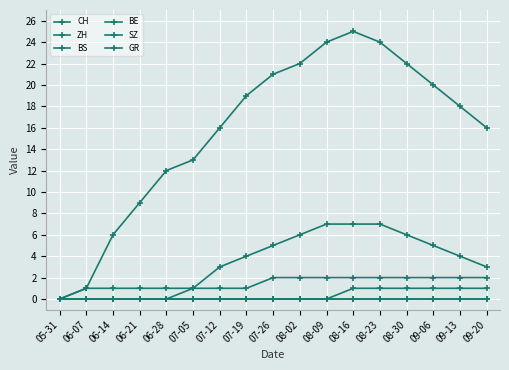

At which category does the chart reach its peak across all series?

08-16